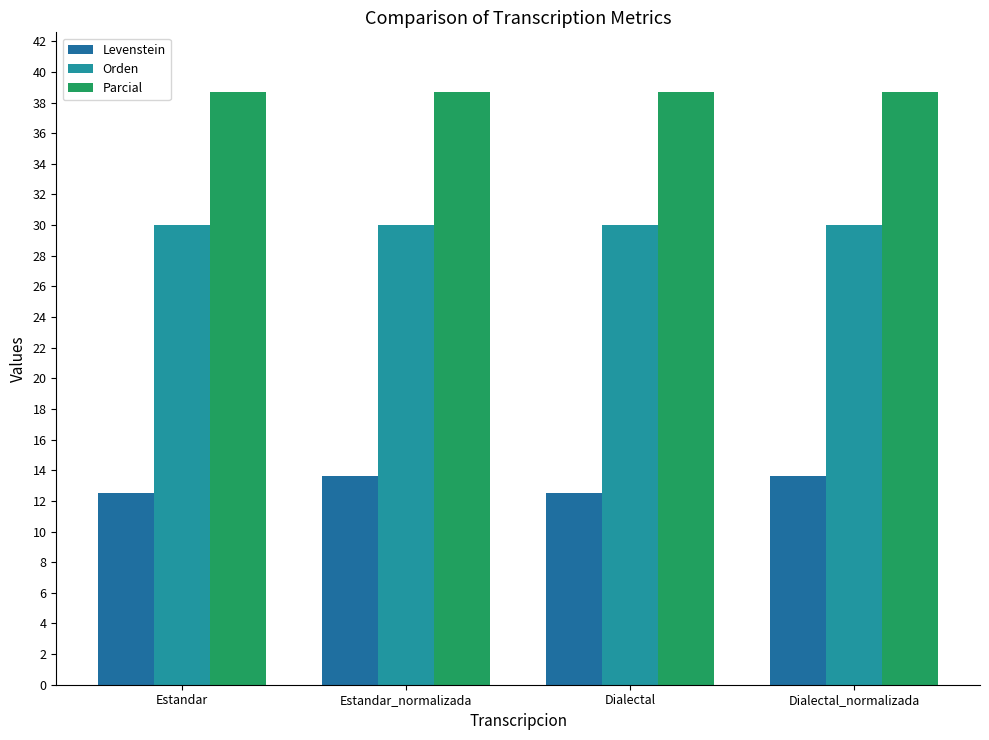

The Levenstein series shows 21.2 at Dialectal. True or false?

False